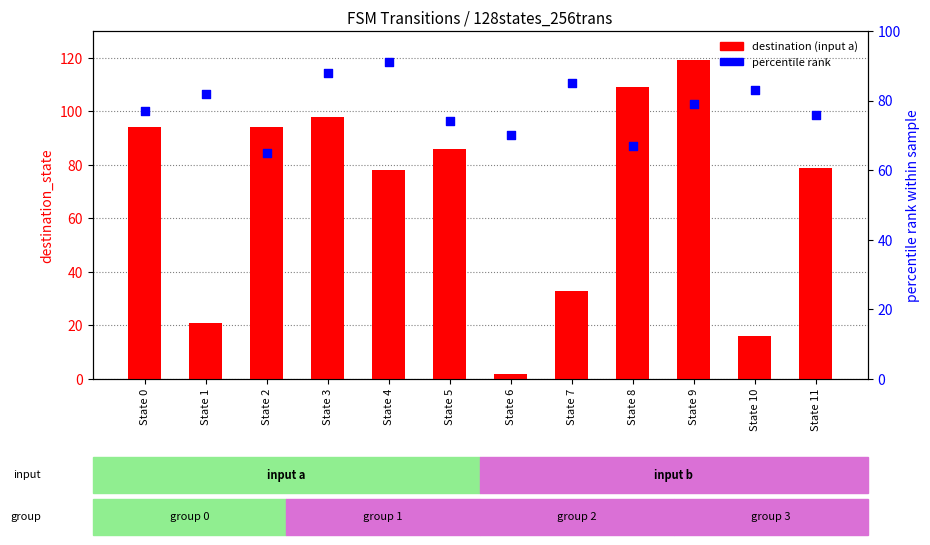

Which series contains the lowest Y value?

destination (input a)